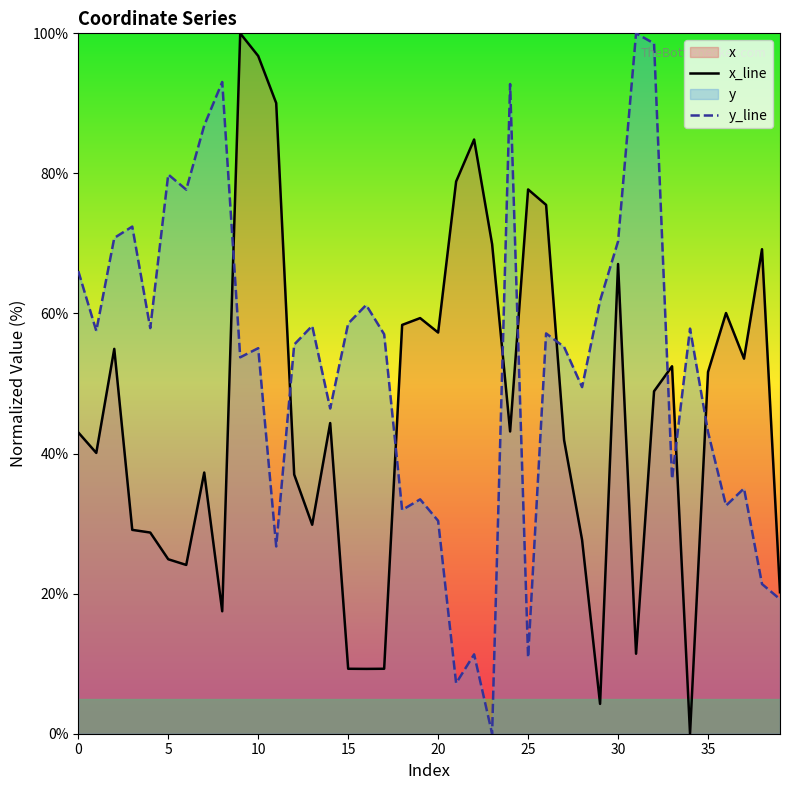

Rank the series by their average value, from highest to lowest.

y_line, x_line